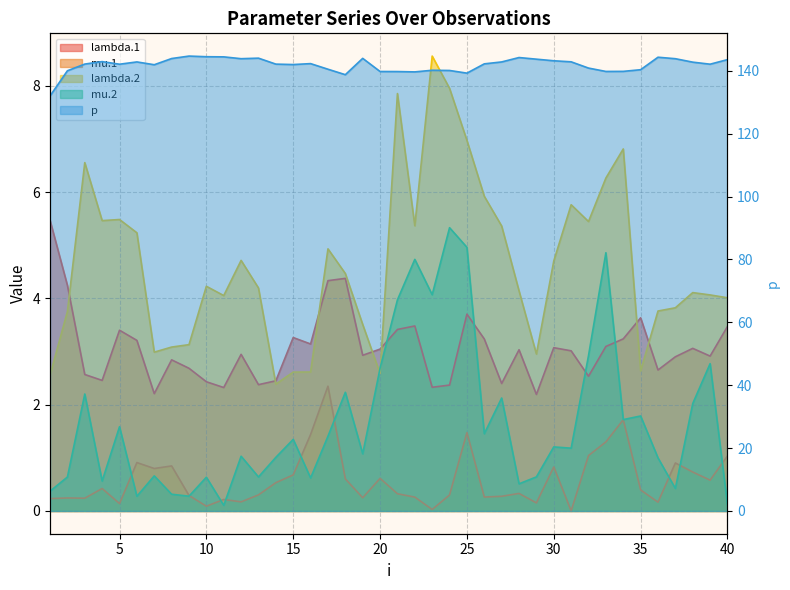

True or false: mu.2 has a value of 2.8 at 39.

True